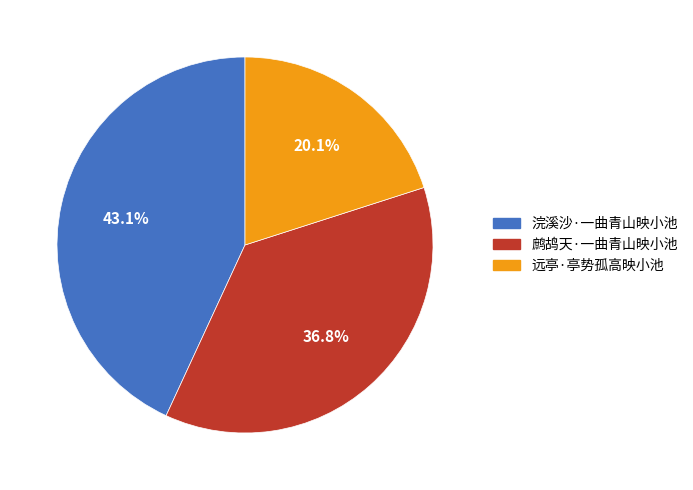

How many slices are in this pie chart?

3